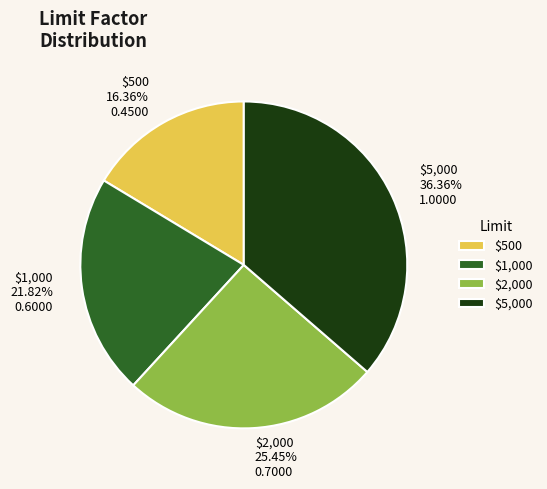

Which category has the biggest portion of the pie?

$5,000